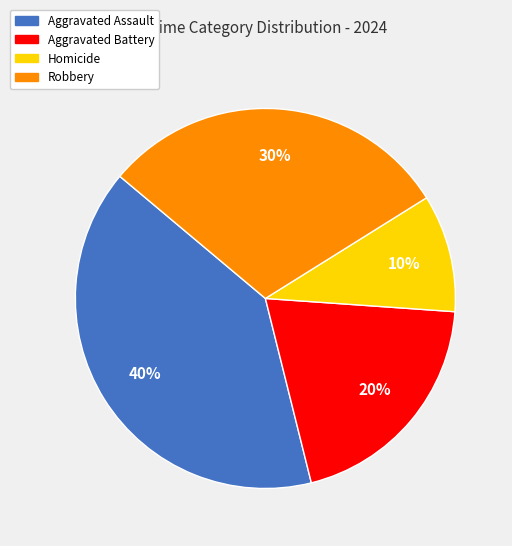

Between Aggravated Assault and Homicide, which is larger?

Aggravated Assault